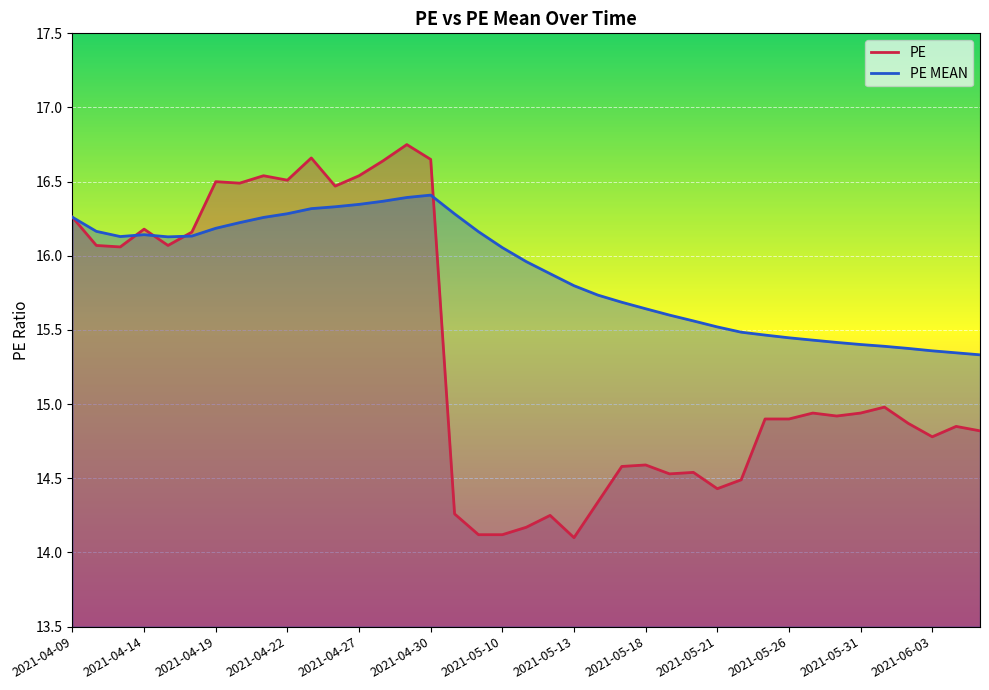

Reading left to right, list all the values displayed in this chart.

PE: 16.3	16.1	16.1	16.2	16.1	16.2	16.5	16.5	16.5	16.5	16.7	16.5	16.5	16.6	16.8	16.6	14.3	14.1	14.1	14.2	14.2	14.1	14.3	14.6	14.6	14.5	14.5	14.4	14.5	14.9	14.9	14.9	14.9	14.9	15.0	14.9	14.8	14.8	14.8
PE MEAN: 16.3	16.2	16.1	16.1	16.1	16.1	16.2	16.2	16.3	16.3	16.3	16.3	16.3	16.4	16.4	16.4	16.3	16.2	16.1	16.0	15.9	15.8	15.7	15.7	15.6	15.6	15.6	15.5	15.5	15.5	15.4	15.4	15.4	15.4	15.4	15.4	15.4	15.3	15.3